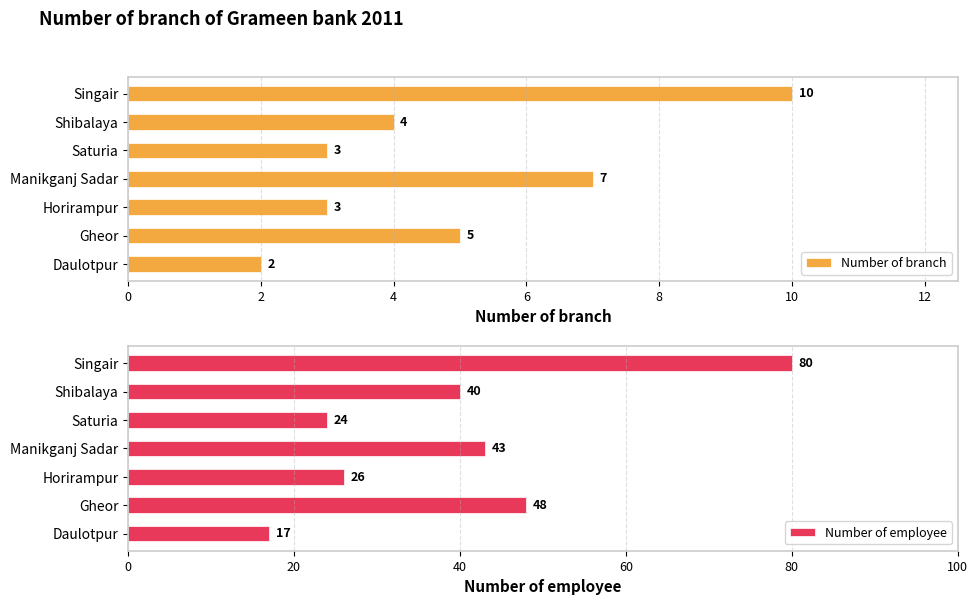

Is it true that Number of branch equals 10 at Singair?

True